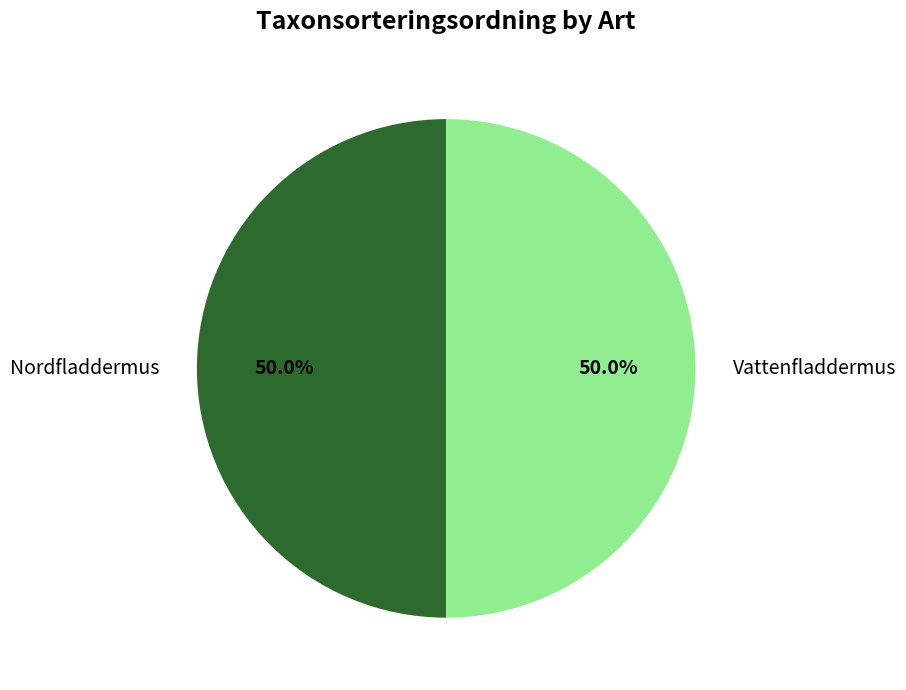

What is the ratio of the value at Nordfladdermus to the value at Vattenfladdermus?

1.0